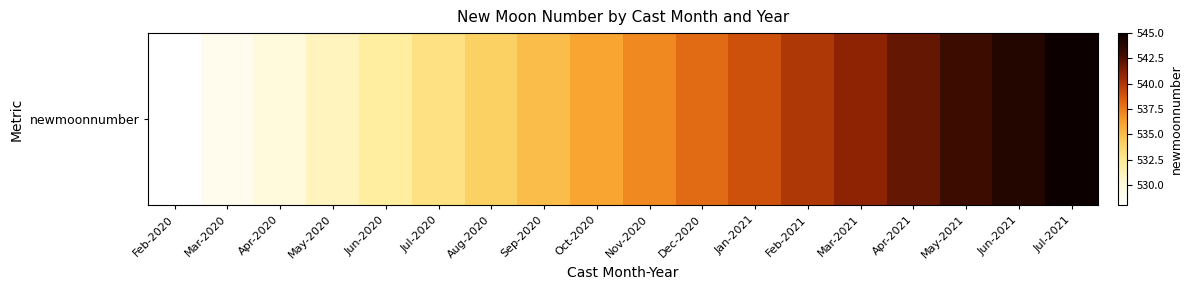

Approximately how many times larger is the value at Feb-2021 compared to Jun-2021?

1.0